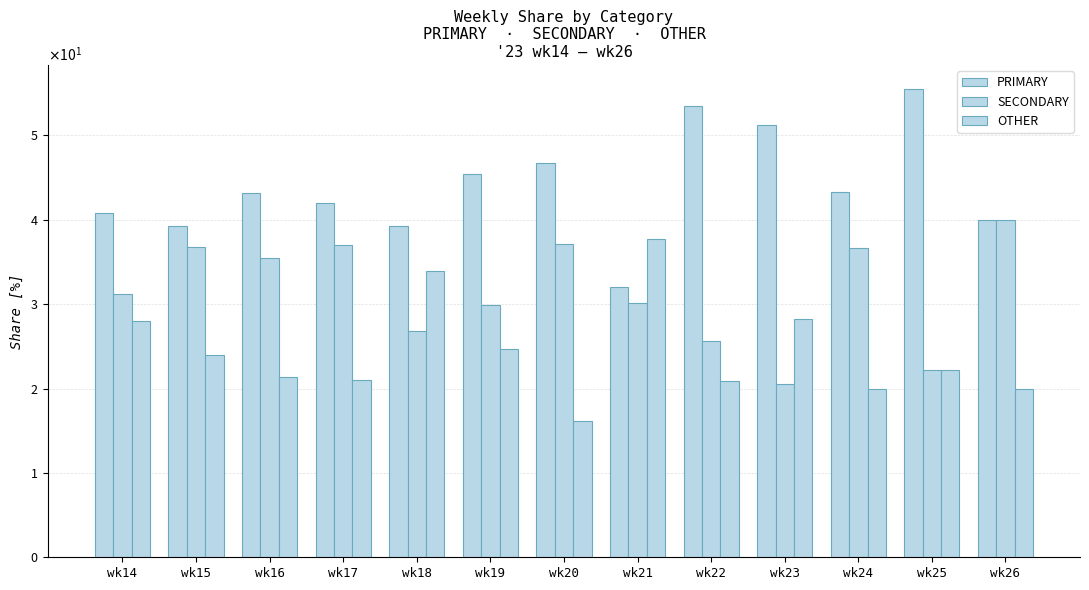

Are the bars horizontal?

No